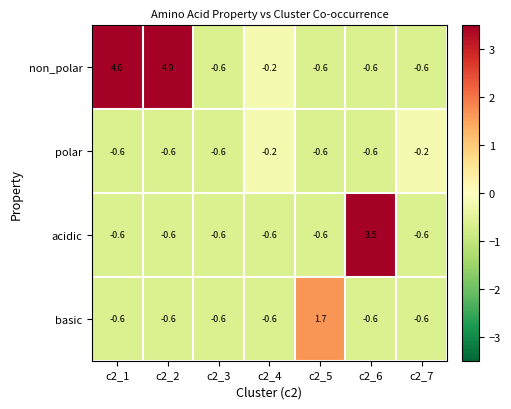

The value of basic at c2_6 is -0.4. True or false?

False